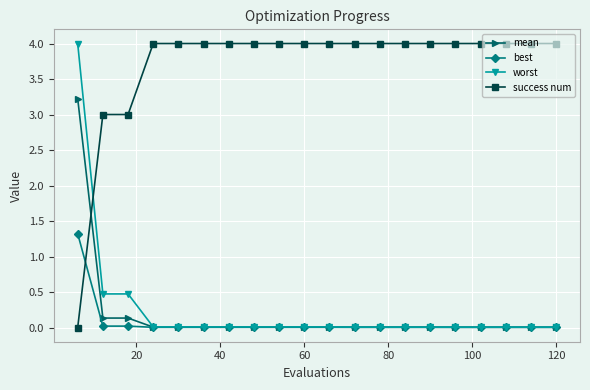

Which series has the largest total across all categories?

success num